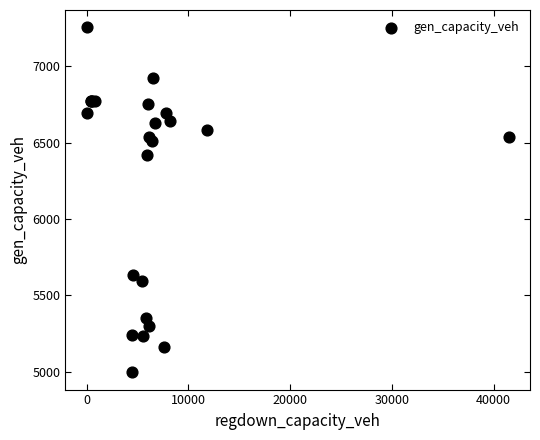

What Y value in the scatter plot is closest to 6126?

6421.6